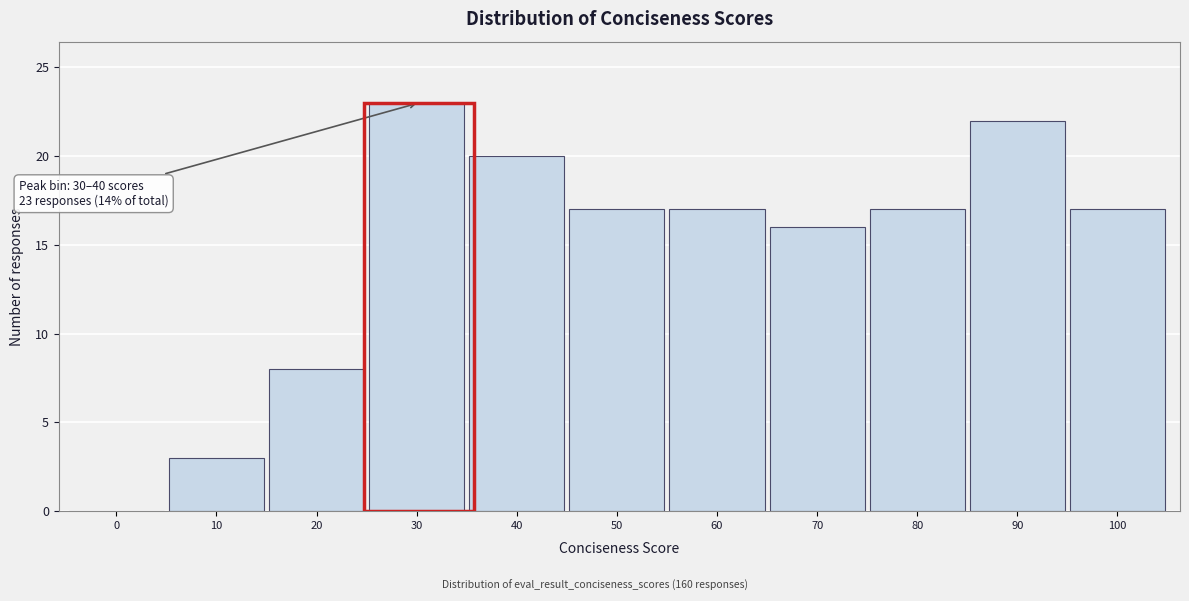

Reading left to right, extract all data points from this chart.

0=0	10=3	20=8	30=23	40=20	50=17	60=17	70=16	80=17	90=22	100=17